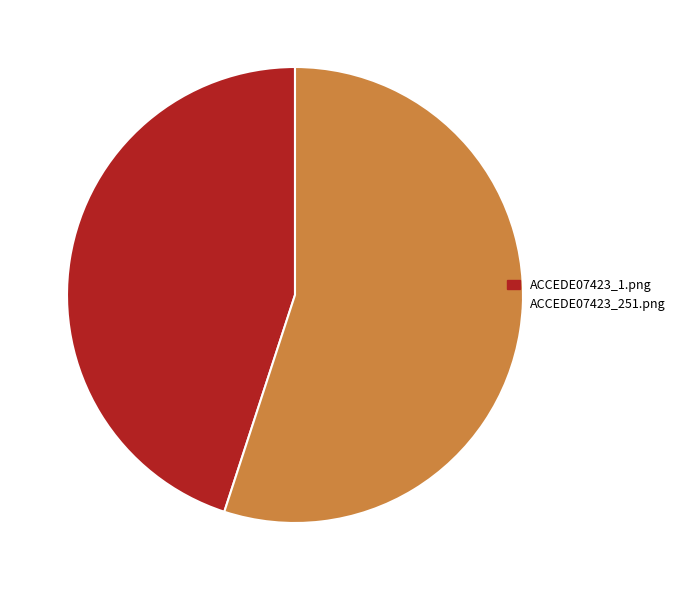

Does ACCEDE07423_251.png represent more than half of the total?

Yes